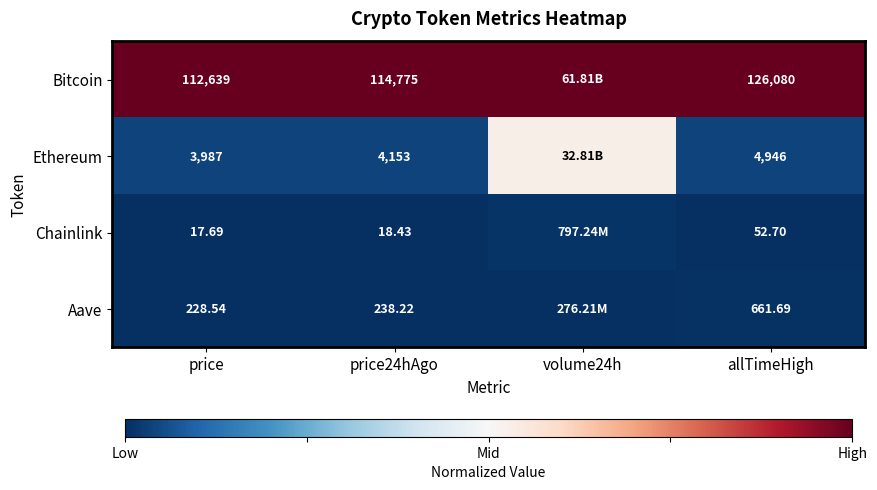

At how many categories does at least one series exceed 0?

4